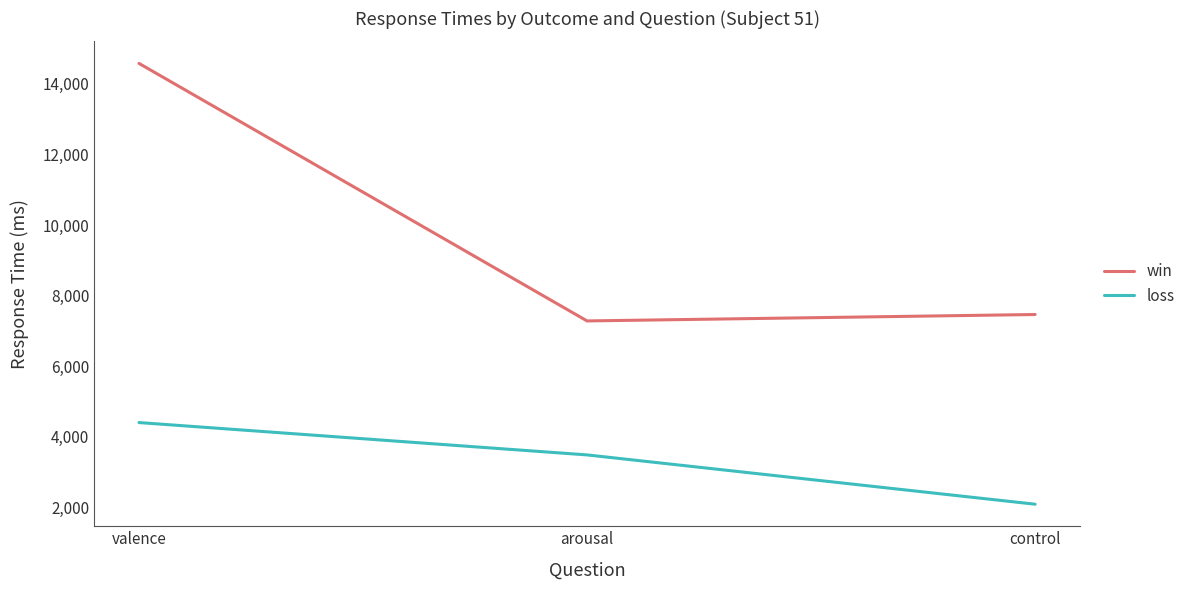

The value of win at arousal is 7285. True or false?

True